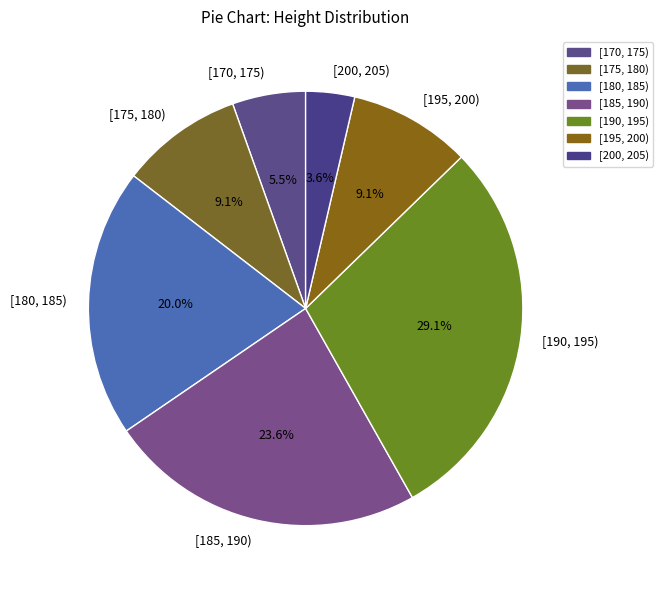

Is it true that [195, 200) is 9% of the pie?

True